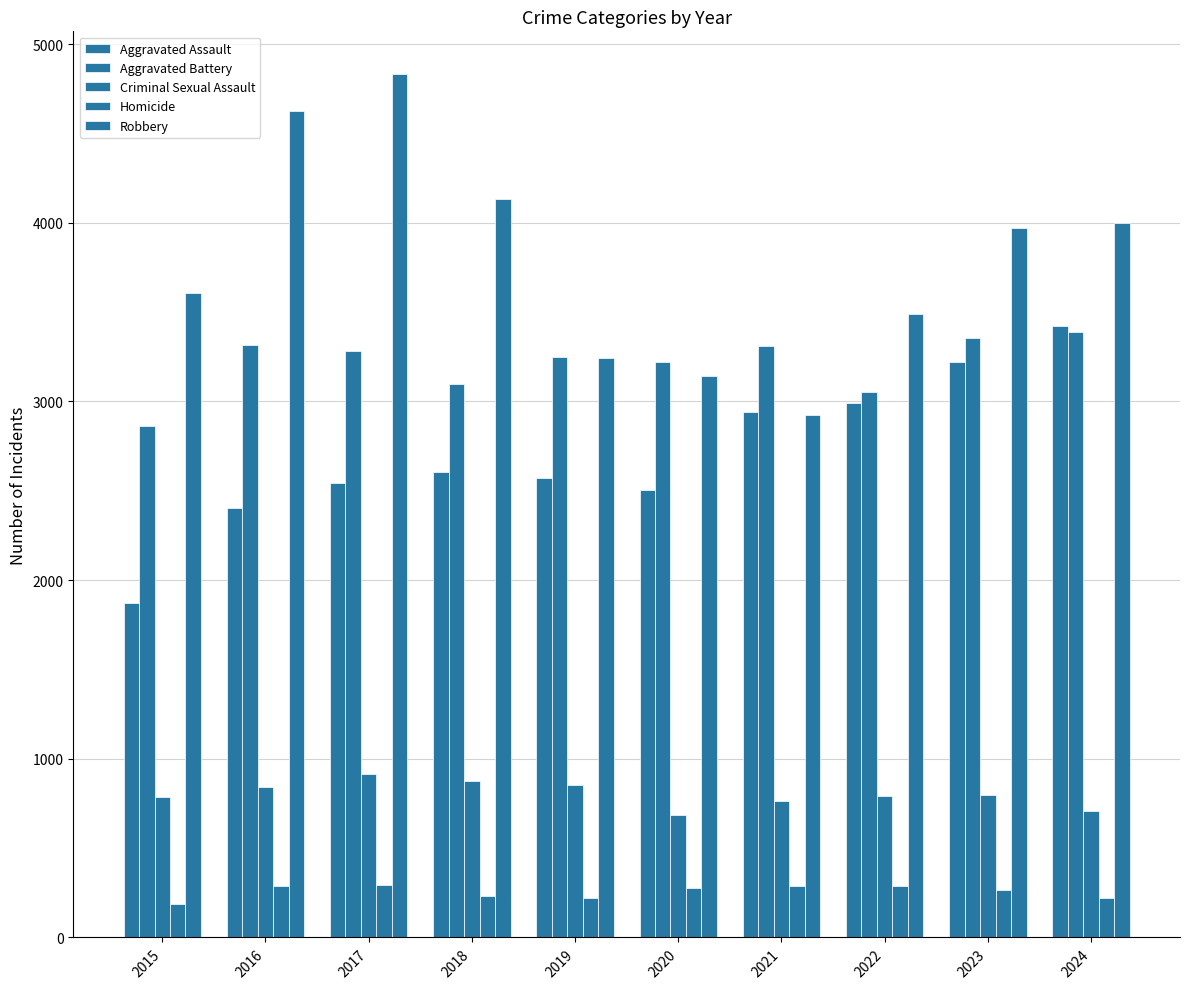

Which series has the widest spread of values?

Robbery